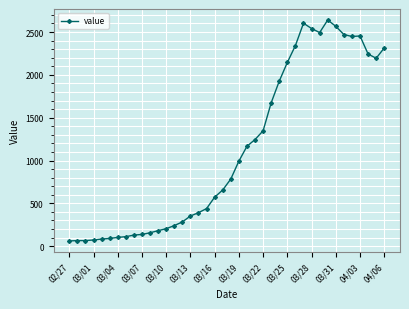

What is the sum of all values?

44981